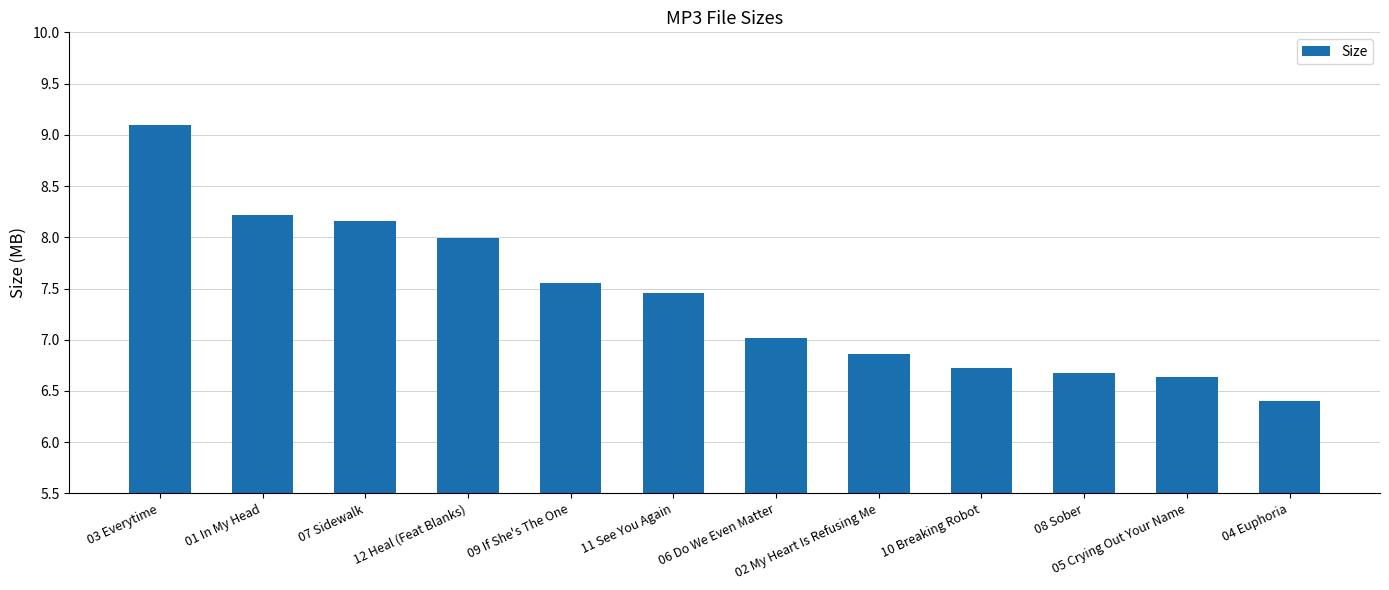

The chart shows a value of 9.1 at 03 Everytime. True or false?

True